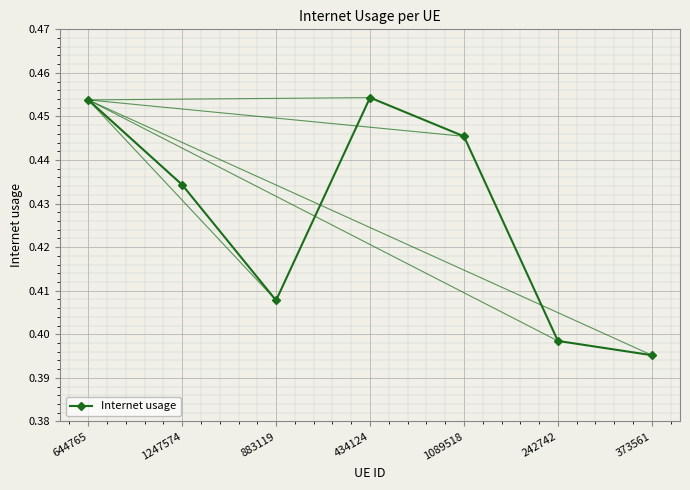

How many points are higher than both their immediate neighbors (excluding endpoints)?

1